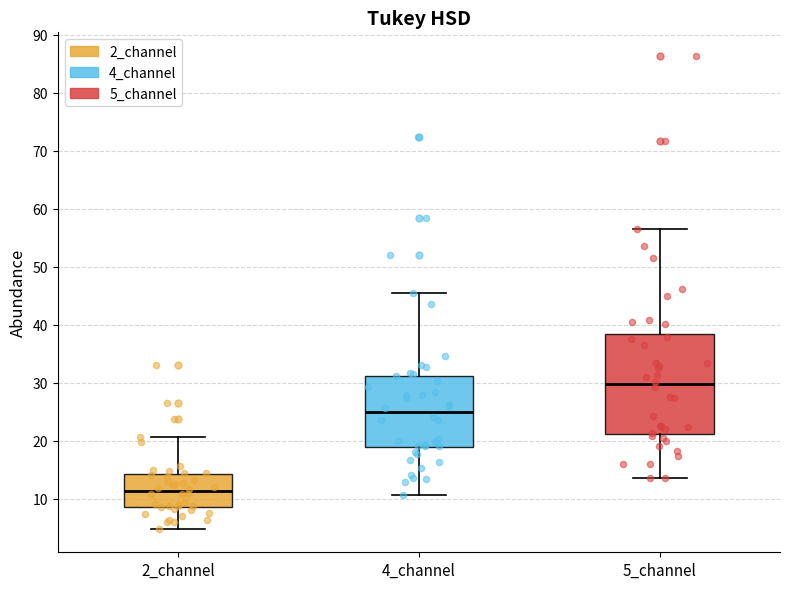

Which box's median line is the lowest?

2_channel